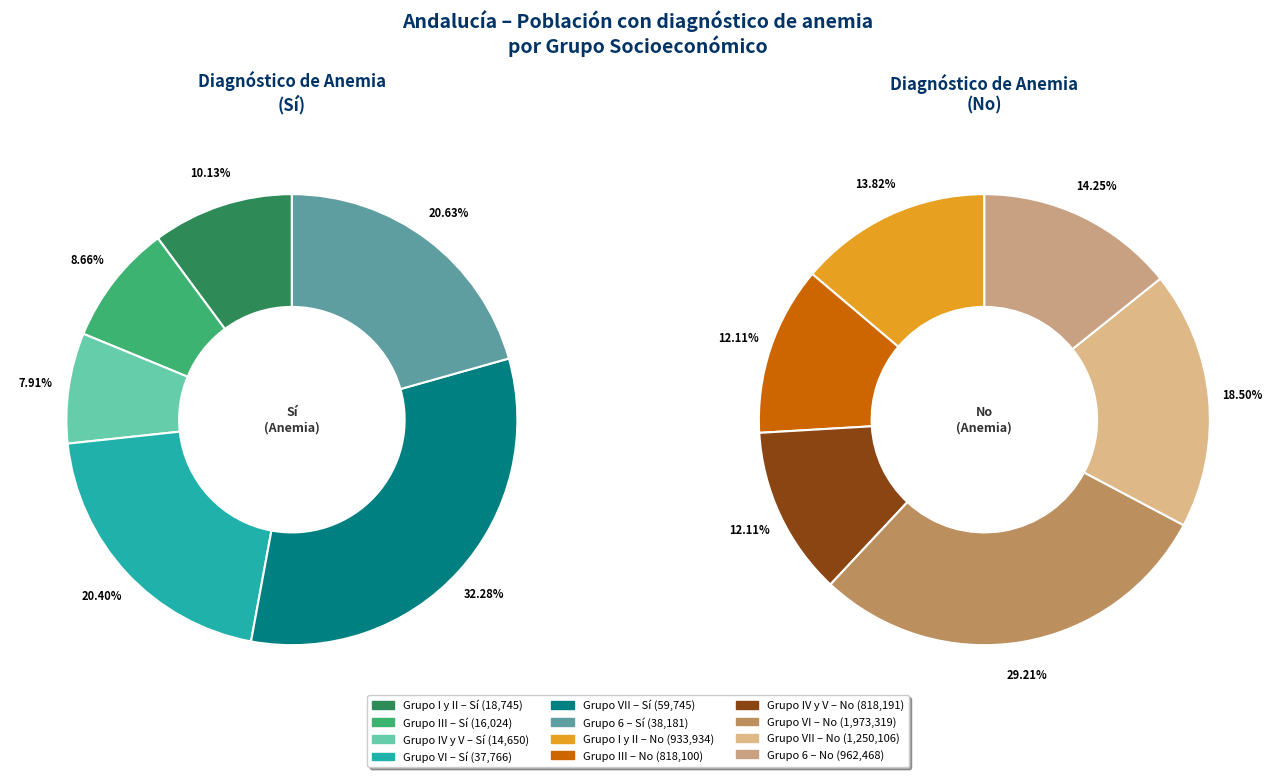

Count the number of slices in the pie.

7